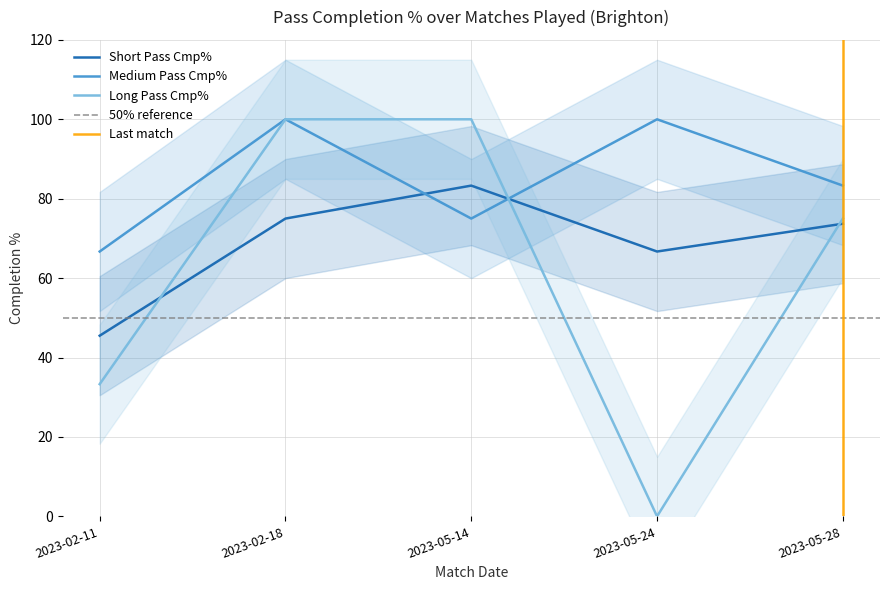

At which label does Cmp%_2 first exceed 75?

2023-02-18